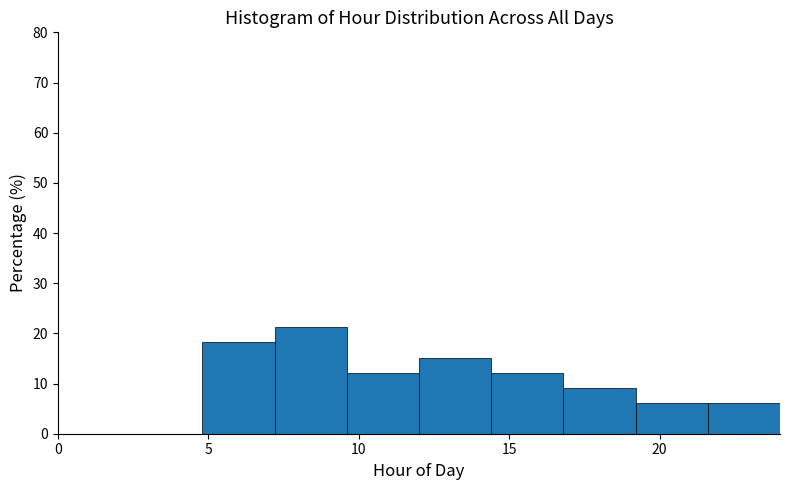

How tall is the bar that spans 4.8 to 7.2 on the x-axis? Neither the bar edges nor the heights are printed on the chart, so give them approximately, as read against the axes.

18